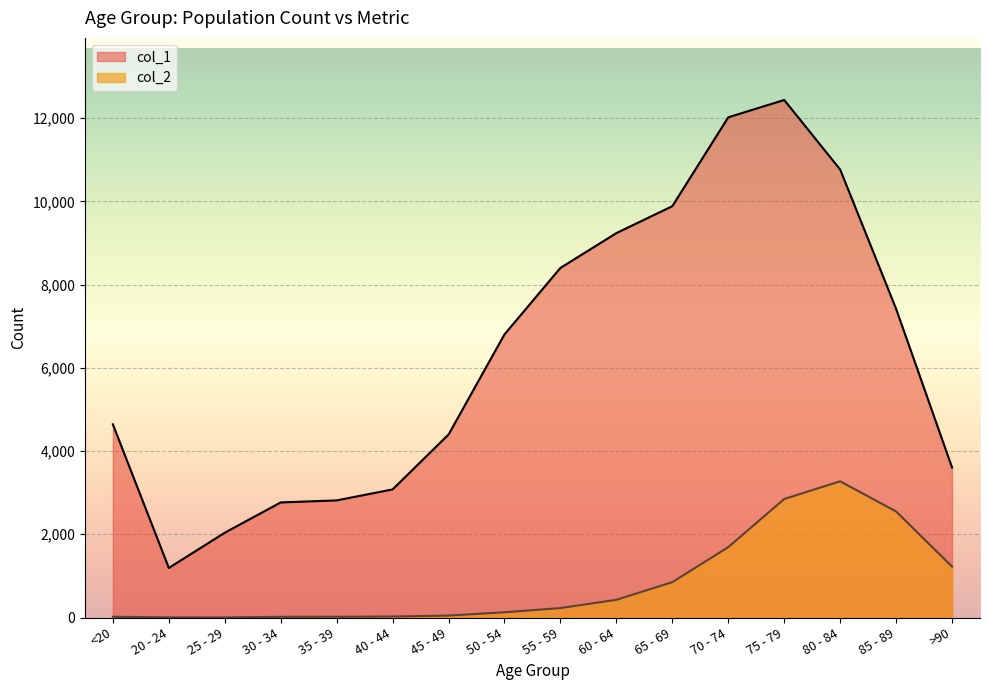

True or false: col_2 and col_1 intersect in this chart.

False